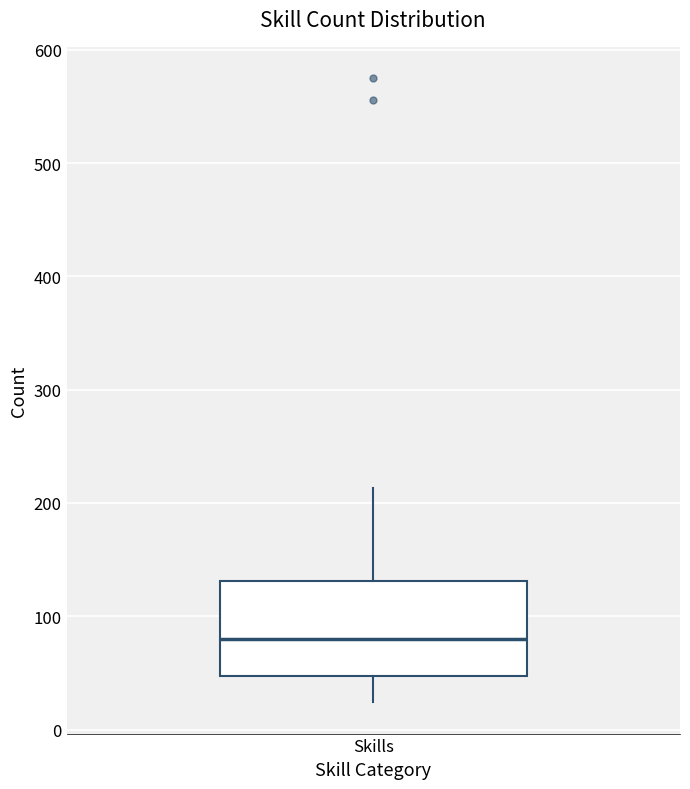

Where is the upper edge of the box for Skills on the y-axis? The values are not printed on the chart, so give them approximately, as read against the axis.

130